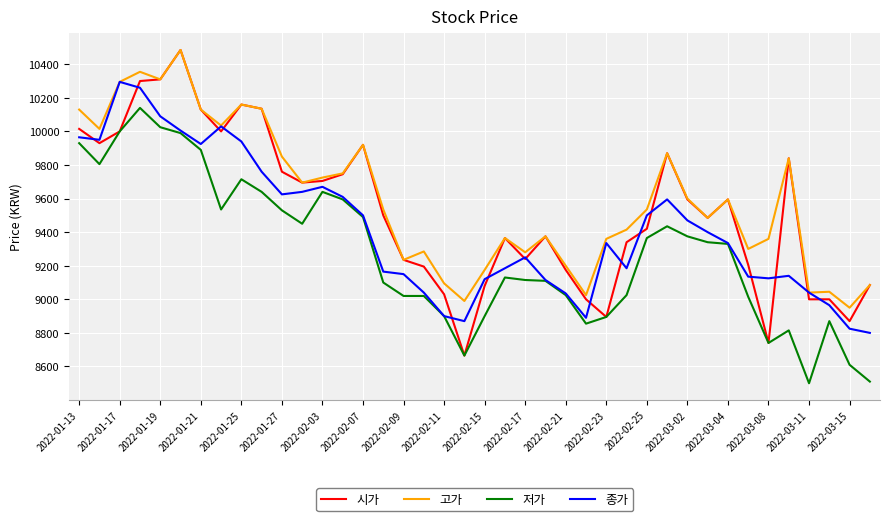

What is the minimum value shown in the chart?

8500